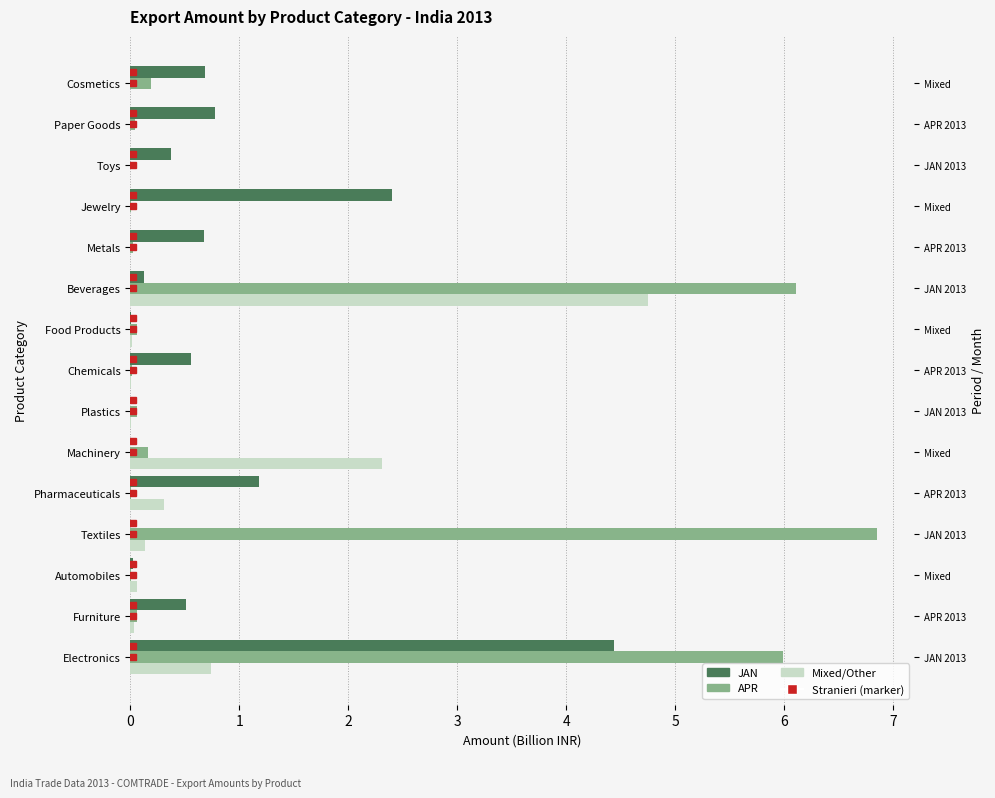

Count the number of categories in the chart.

15